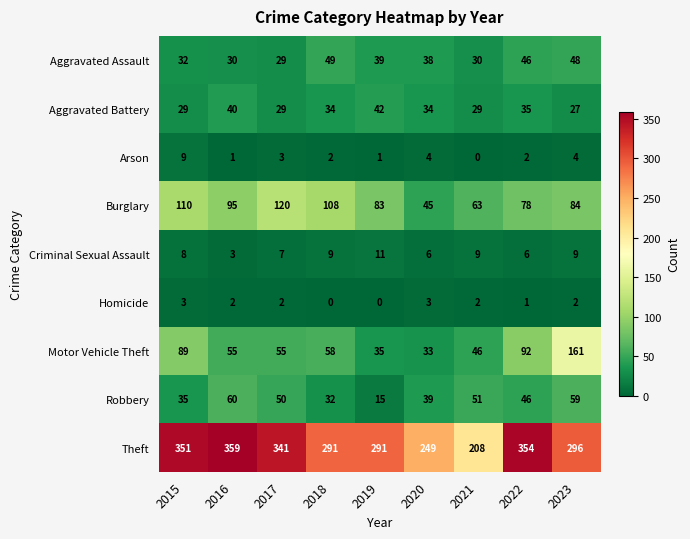

Which label corresponds to the largest value in the chart?

2016